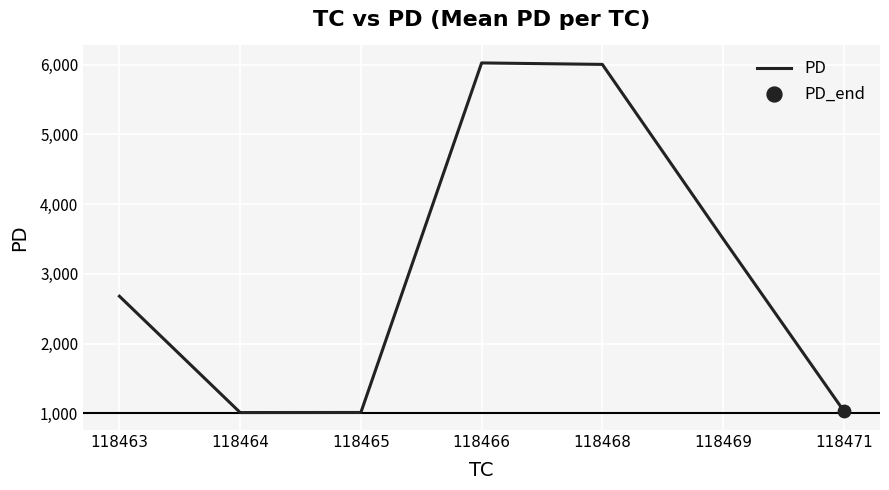

Which has a higher value, 118468 or 118469?

118468